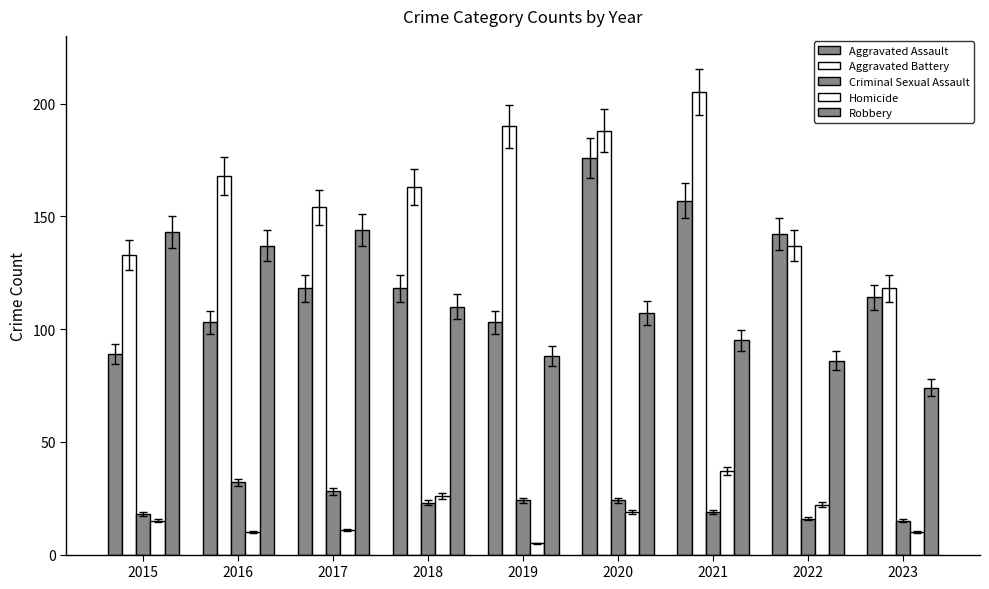

The Aggravated Assault series shows 220 at 2021. True or false?

False